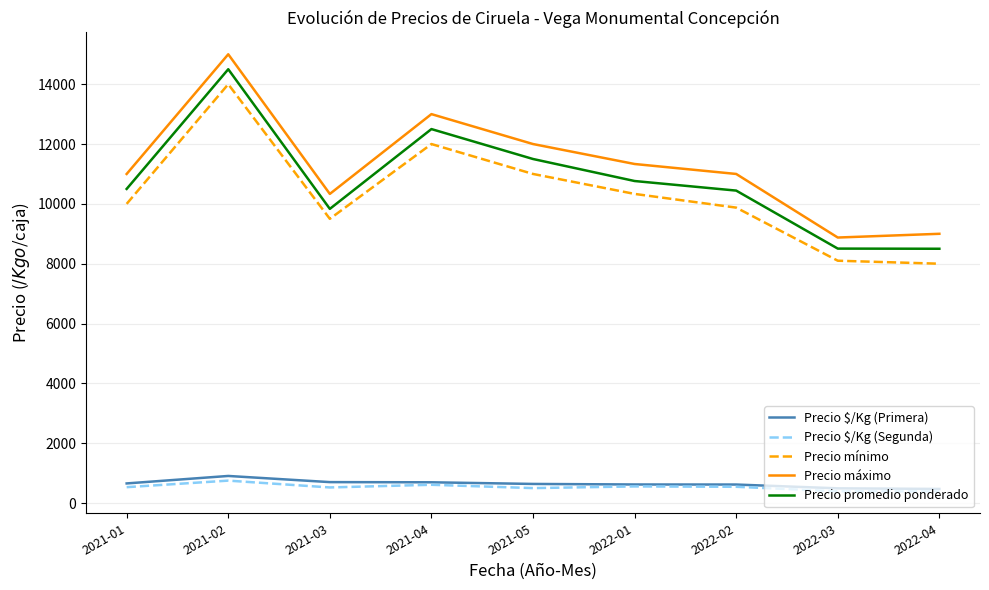

How many interior local peaks does the Precio mínimo series have?

2